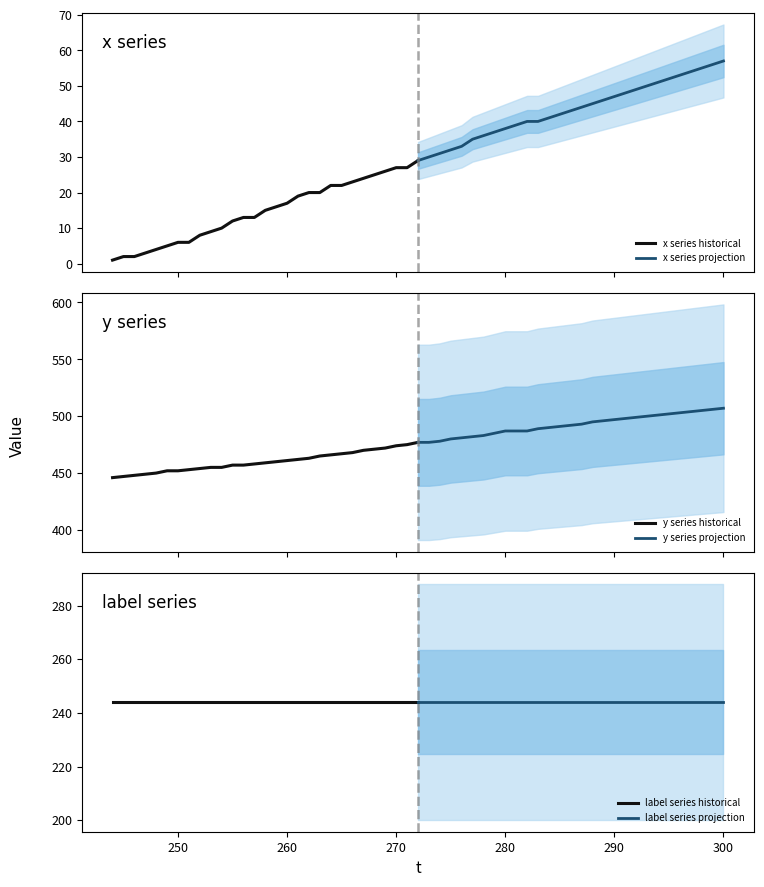

True or false: label series historical and y series historical intersect in this chart.

False